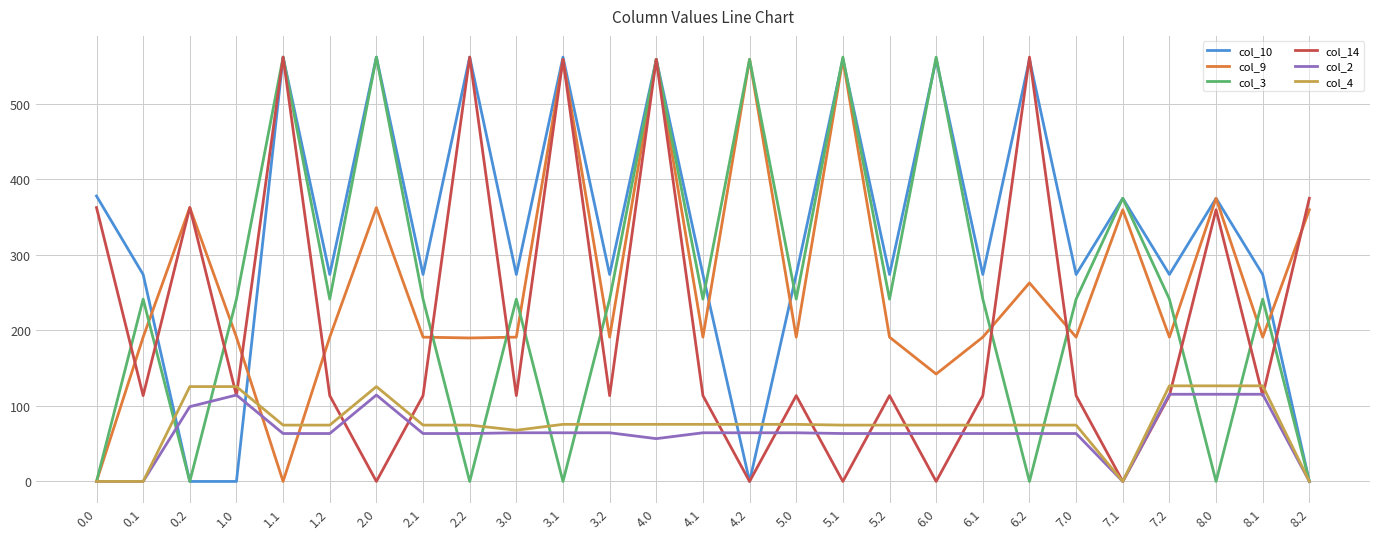

The value of col_2 at 4.0 is 99.1. True or false?

False